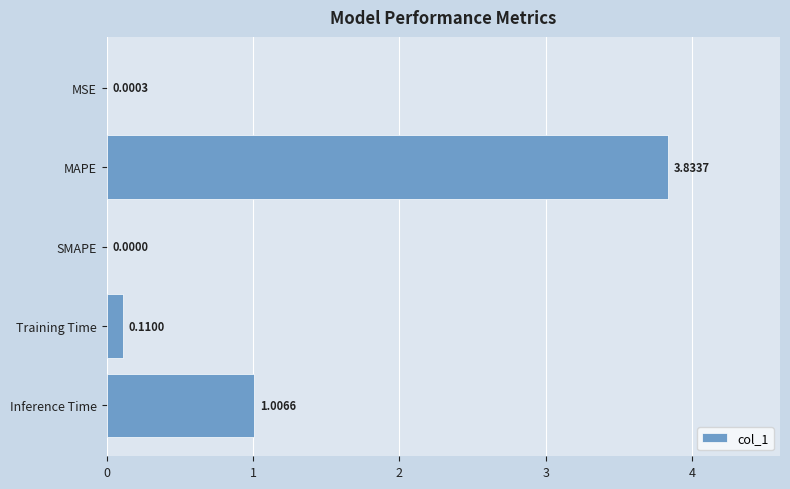

Which label corresponds to the largest value in the chart?

MAPE